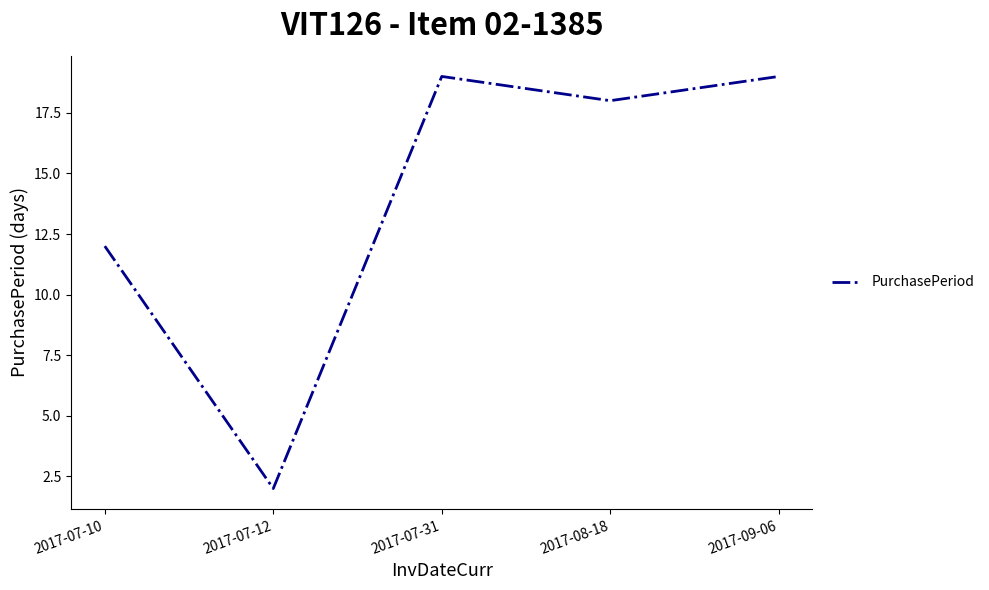

Where is the data nearest to the value 10?

2017-07-10